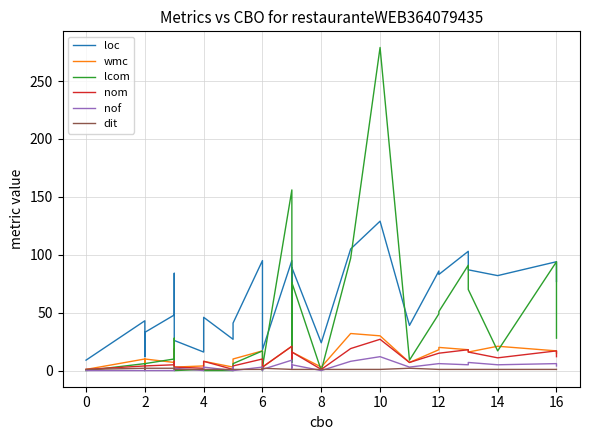

What is the average value of the loc series?

55